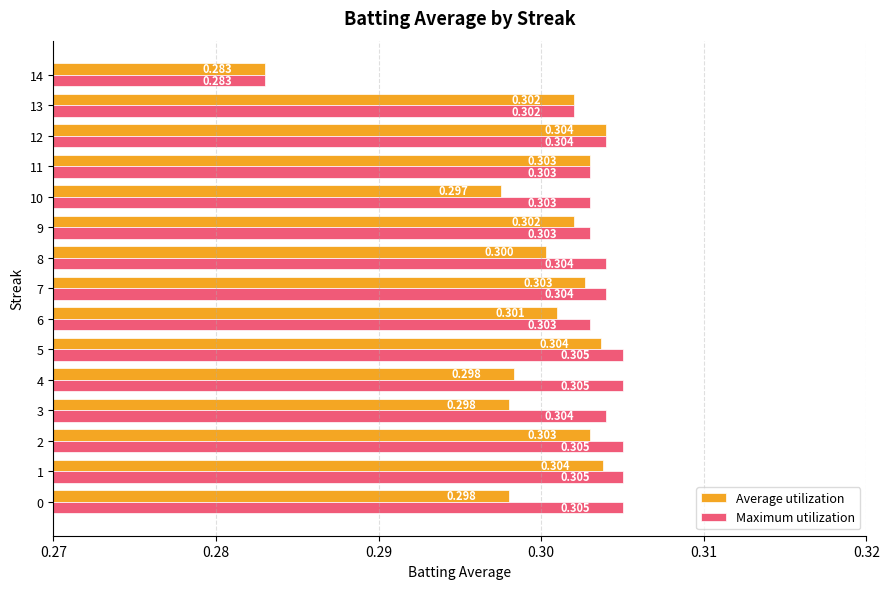

Between 9 and 11, which series saw the biggest shift?

Average utilization